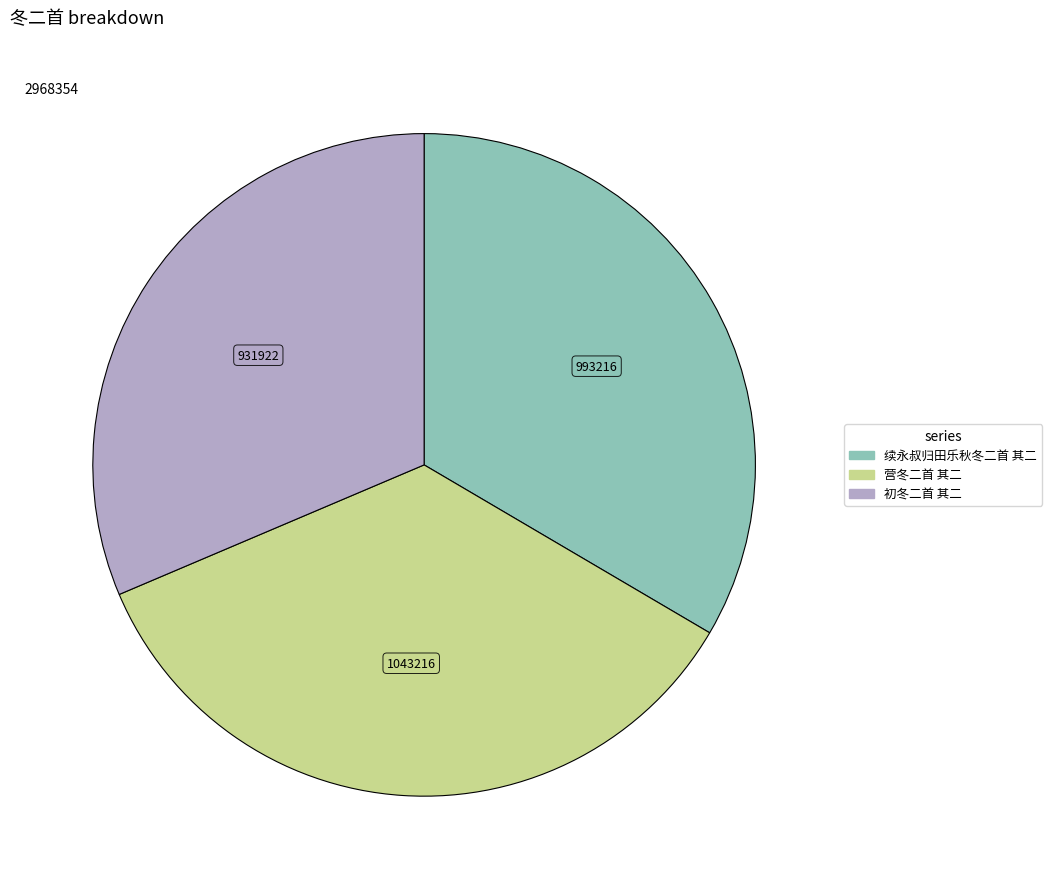

What is the ratio of the value at 初冬二首 其二 to the value at 续永叔归田乐秋冬二首 其二?

0.9